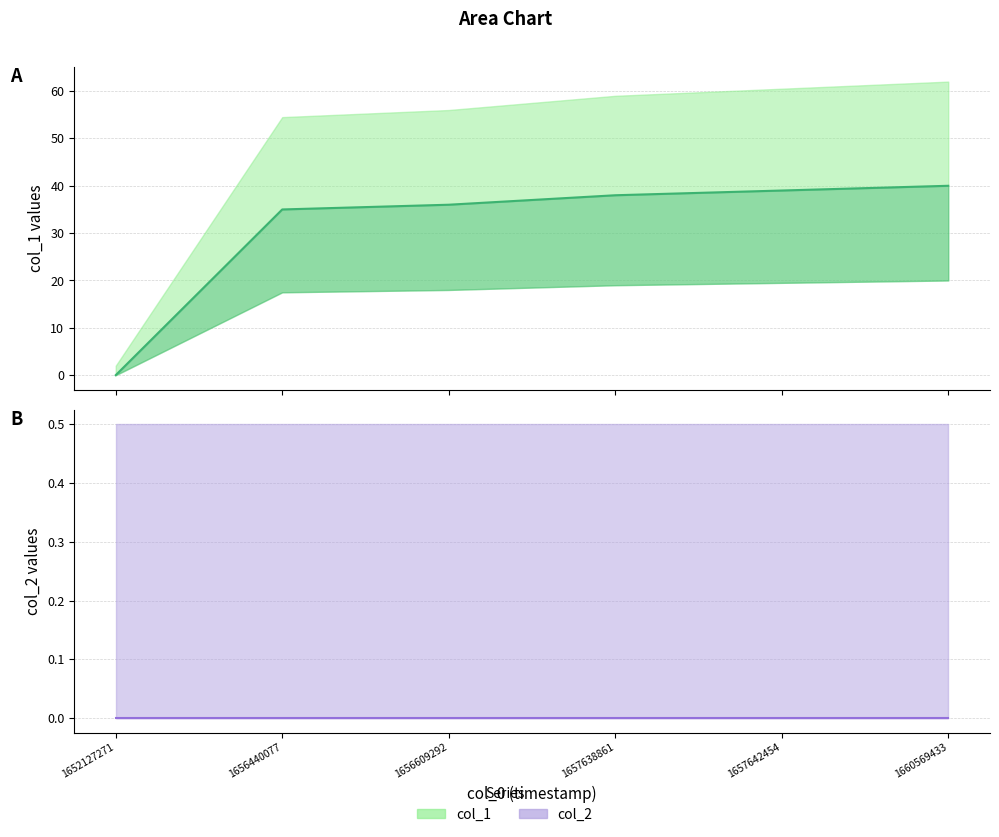

Is the value of col_2 at 1657638861 greater than the value of col_1 at 1657638861?

No